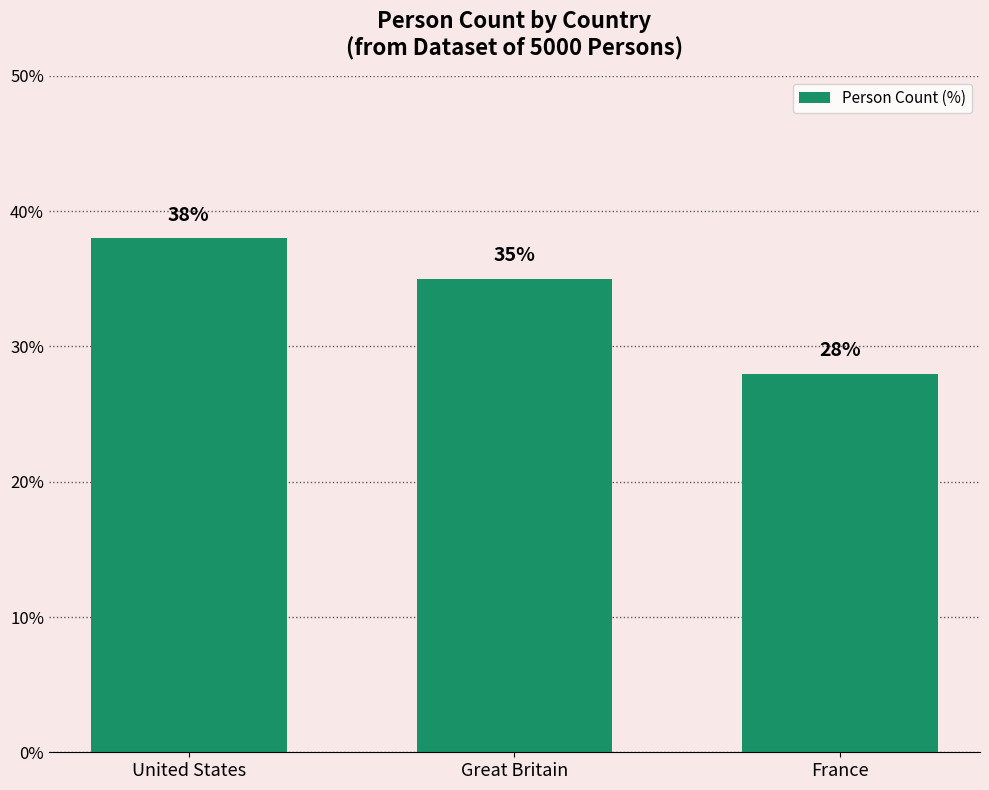

What is the change in value from Great Britain to France?

-7